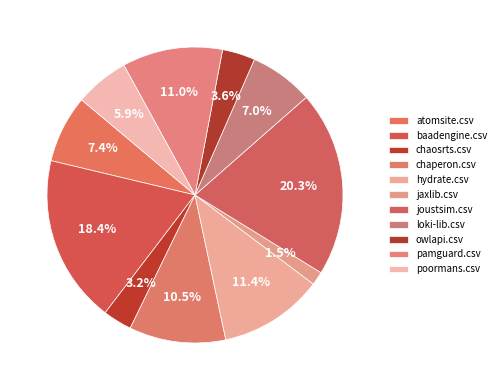

How many slices are in this pie chart?

11